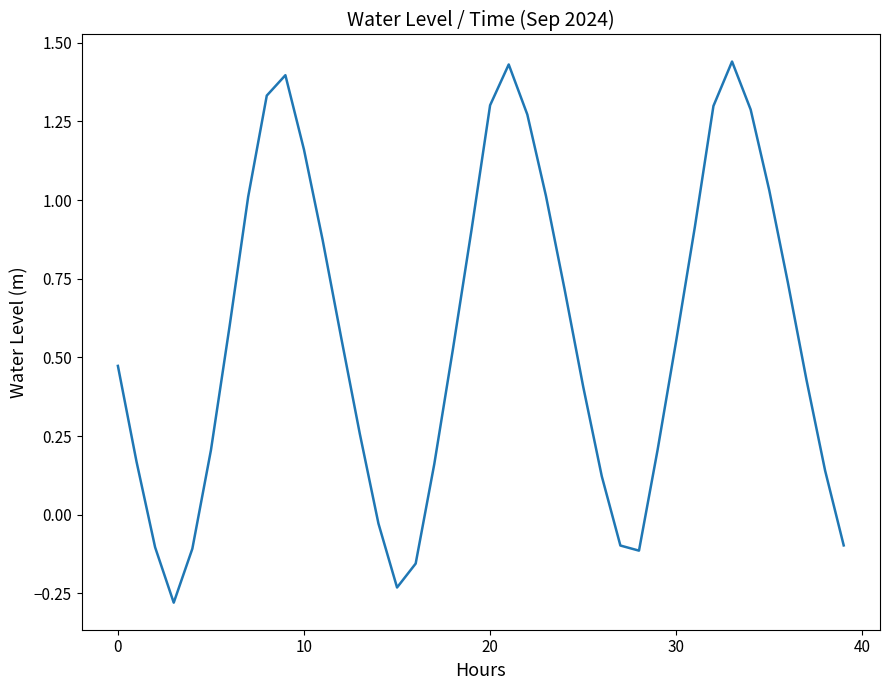

What is the difference between the maximum and minimum values?

1.7